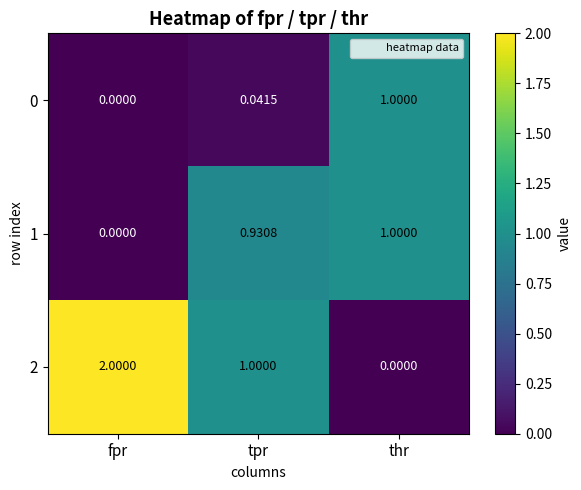

At how many categories does at least one series exceed 0?

3